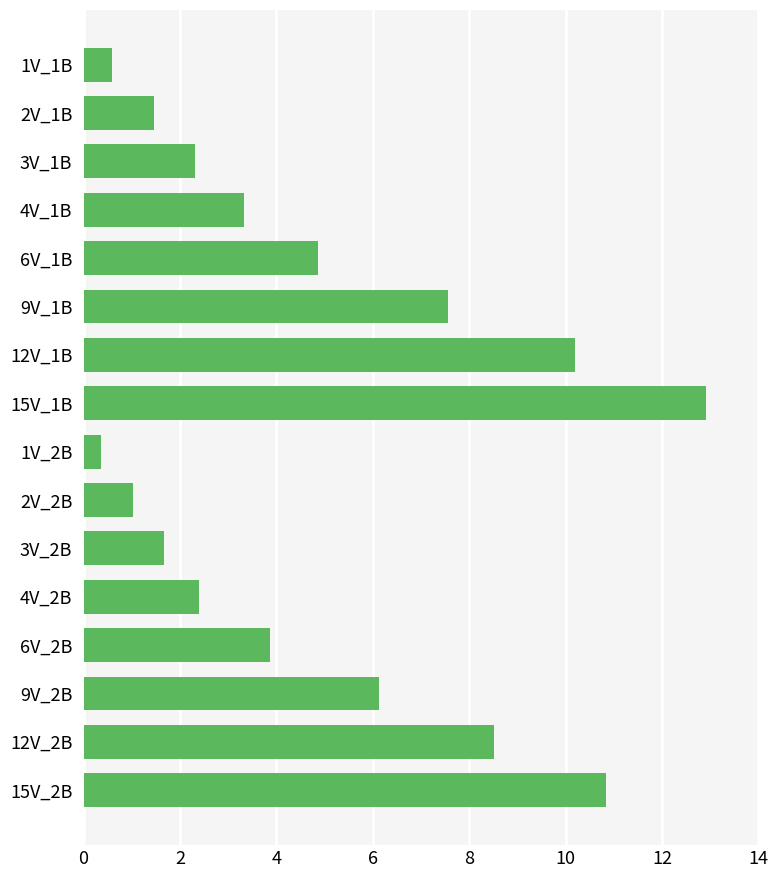

What is the ratio of the value at 9V_1B to the value at 12V_1B?

0.7